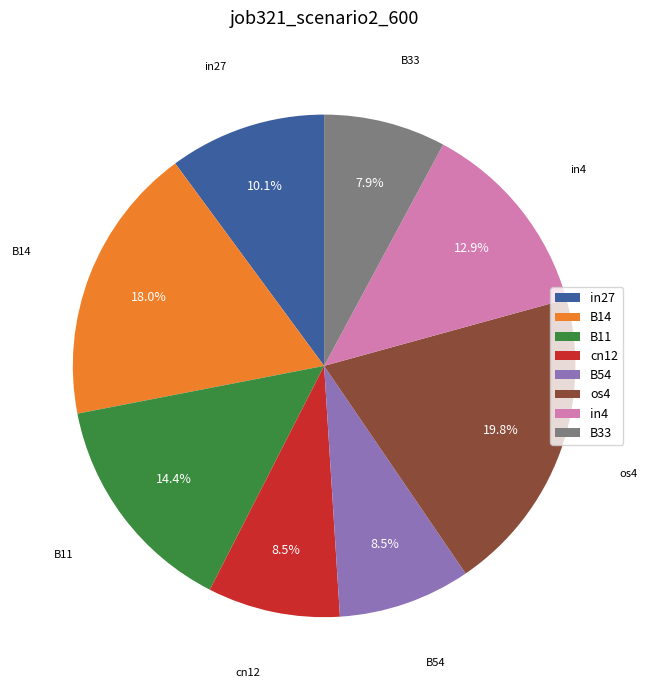

Which slice is the largest?

os4